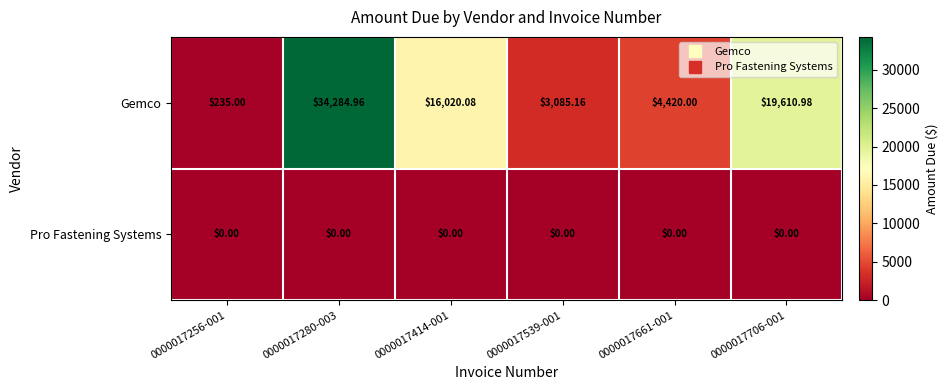

At which category does the chart reach its peak across all series?

0000017280-003